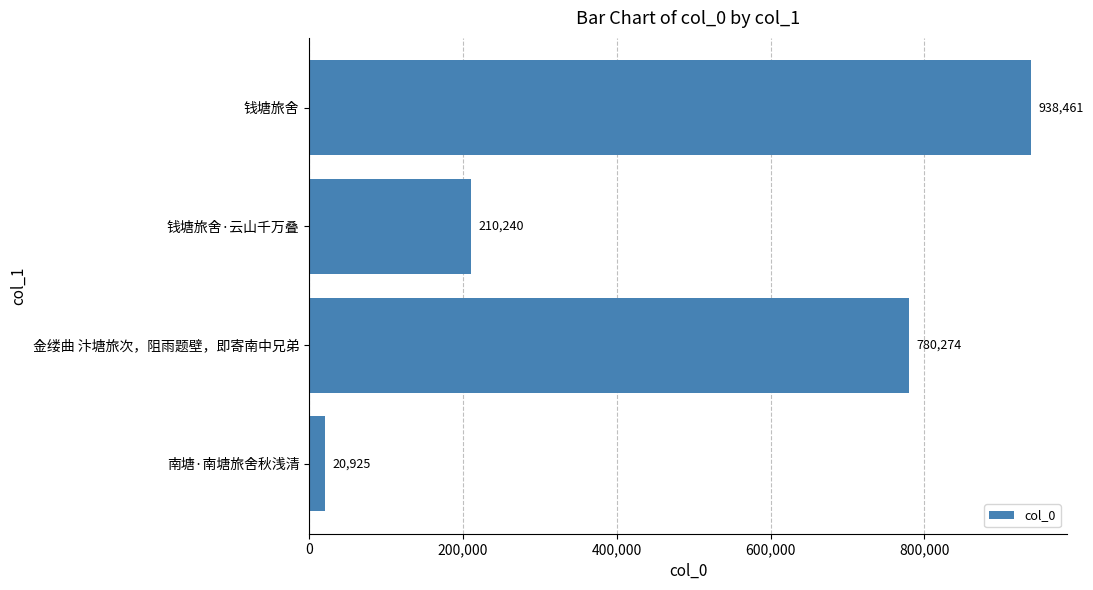

Reading bottom to top, list all the values displayed in this chart.

南塘·南塘旅舍秋浅清=20925	金缕曲 汴塘旅次，阻雨题壁，即寄南中兄弟=780274	钱塘旅舍·云山千万叠=210240	钱塘旅舍=938461